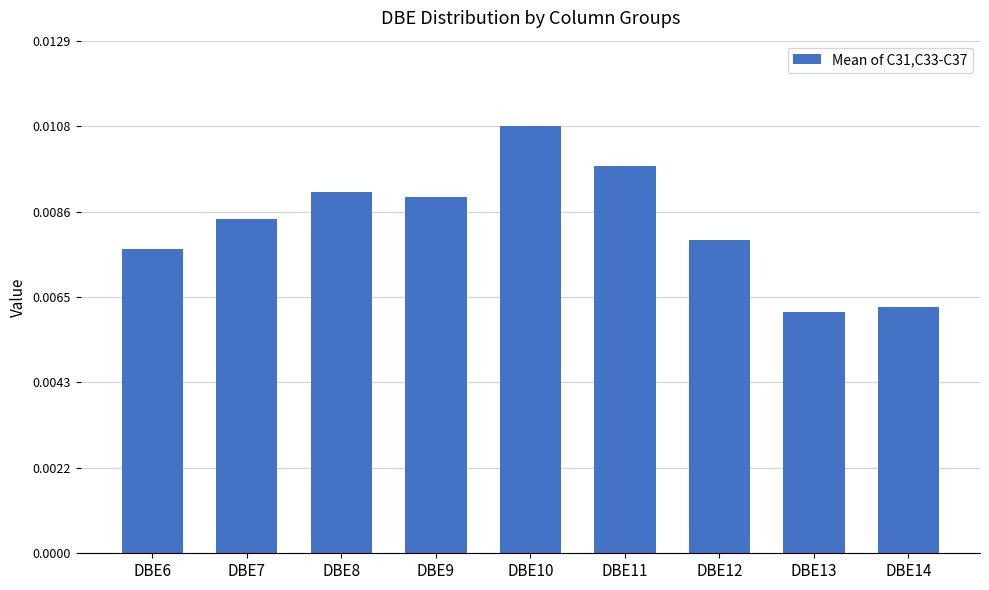

How many series are shown in this chart?

1